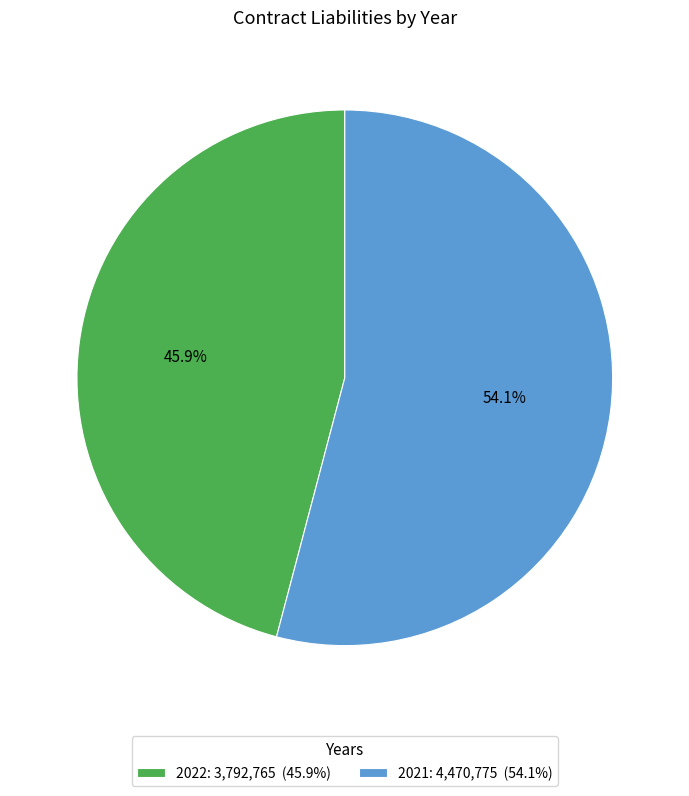

Count the number of slices in the pie.

2